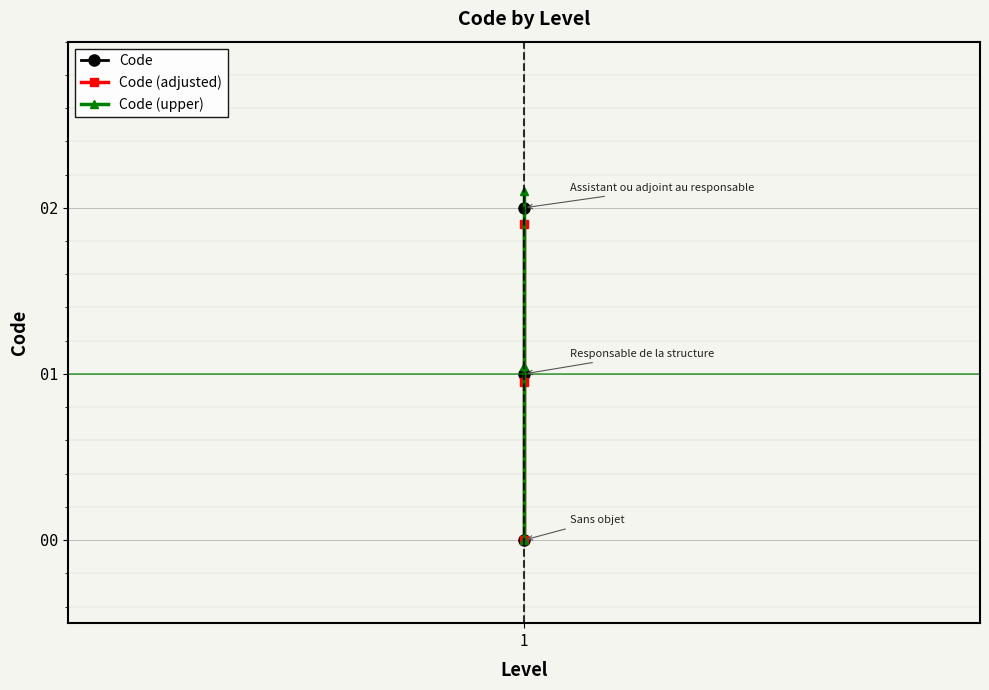

Which series has the widest spread of values?

Code (upper)